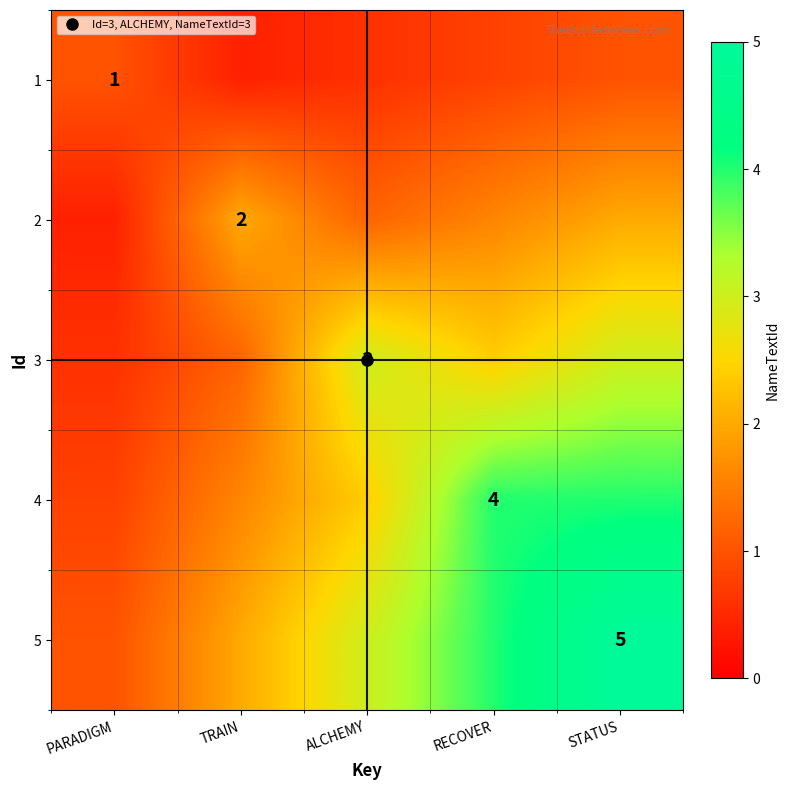

At which category does the chart reach its peak across all series?

STATUS